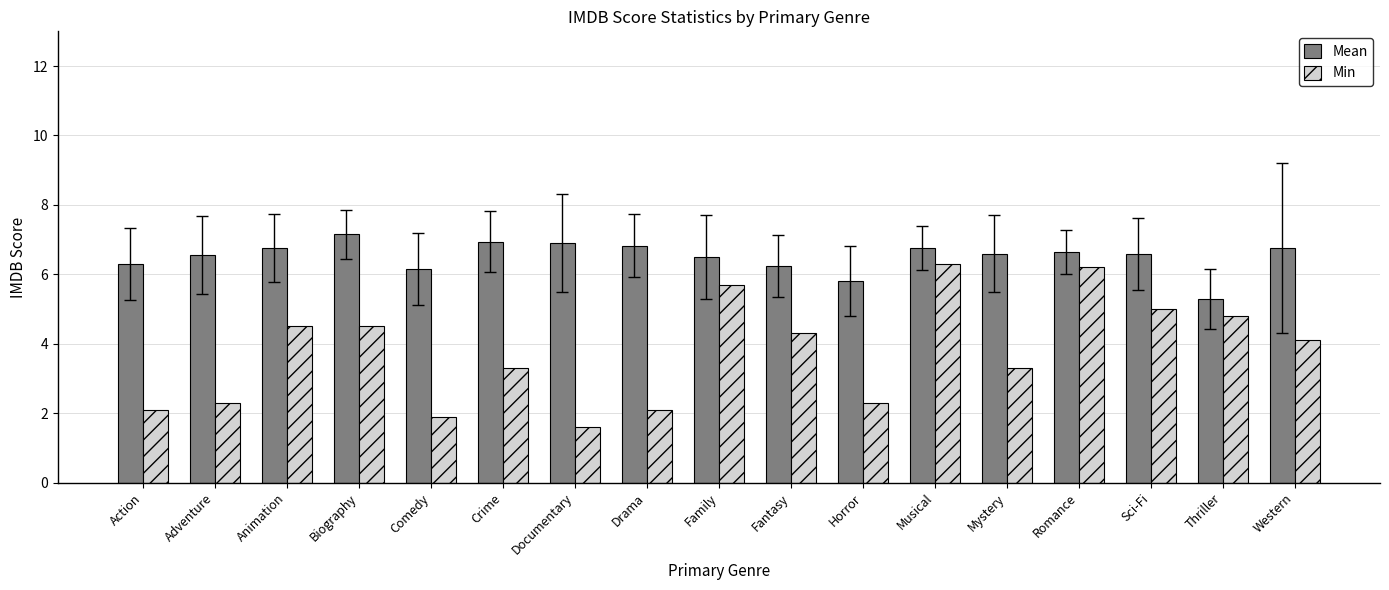

What is the label of the 5th bar from the right?

Mystery